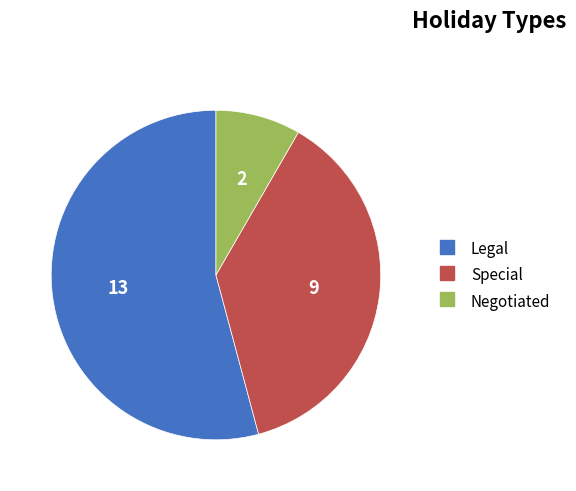

Which slice is the smallest?

Negotiated